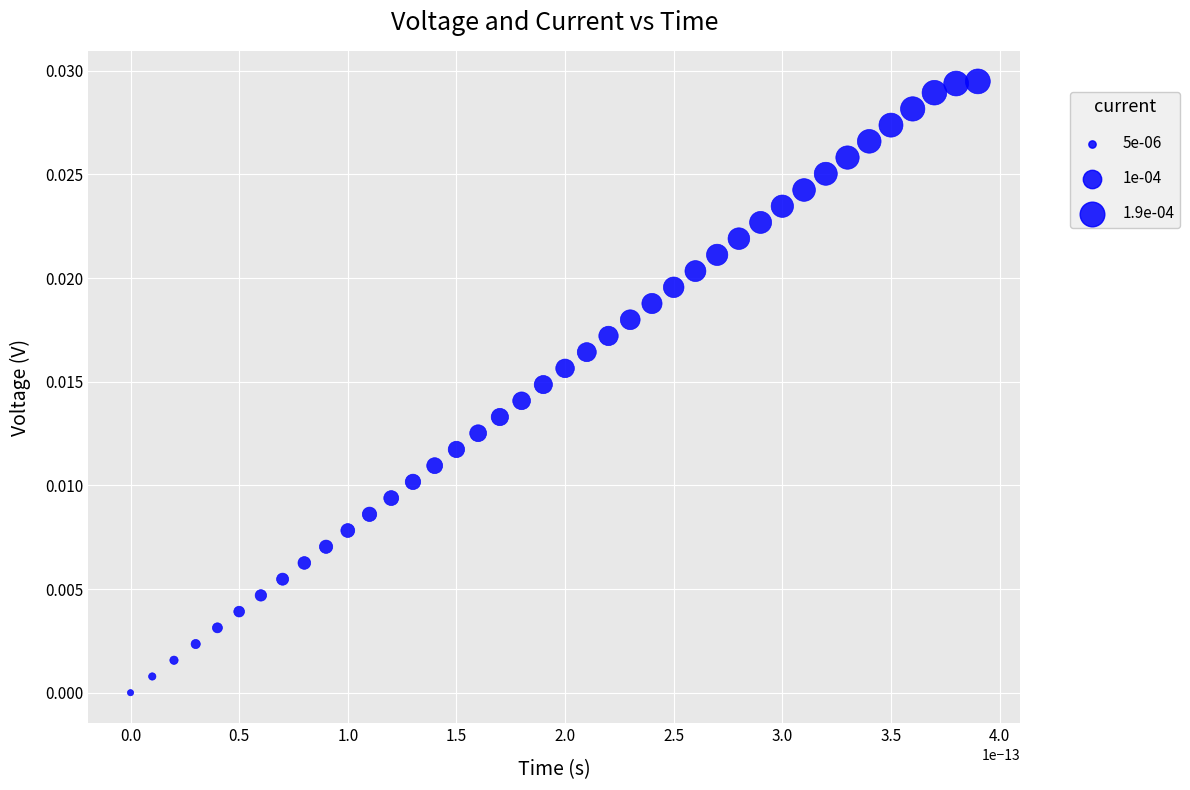

How many points are shown in the scatter plot?

40